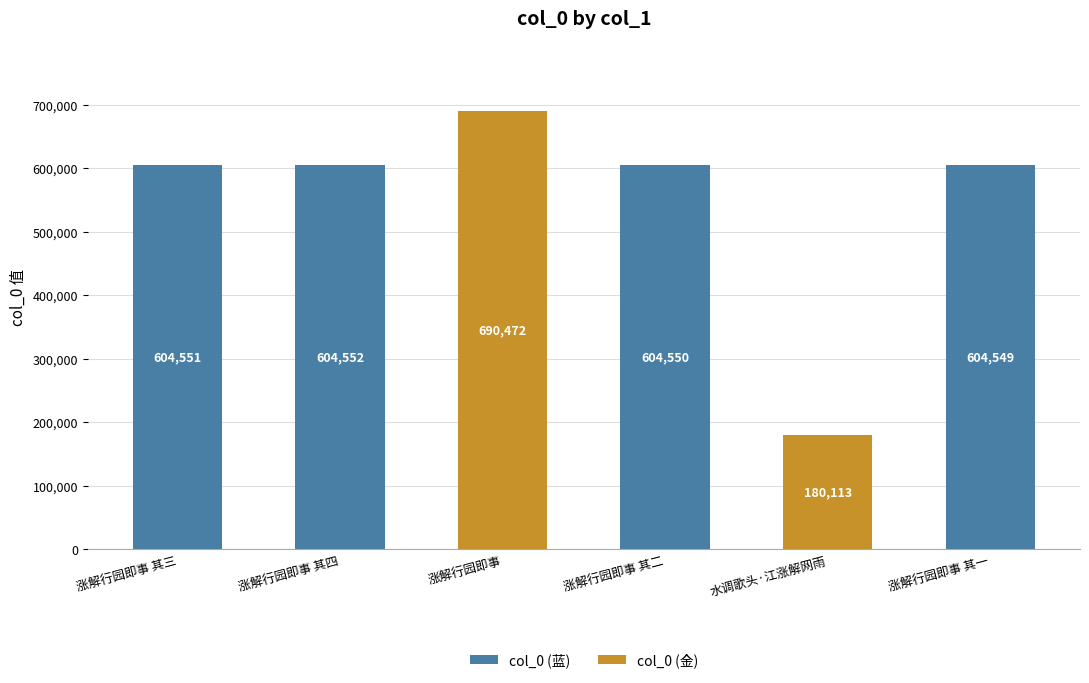

Count the number of categories in the chart.

6